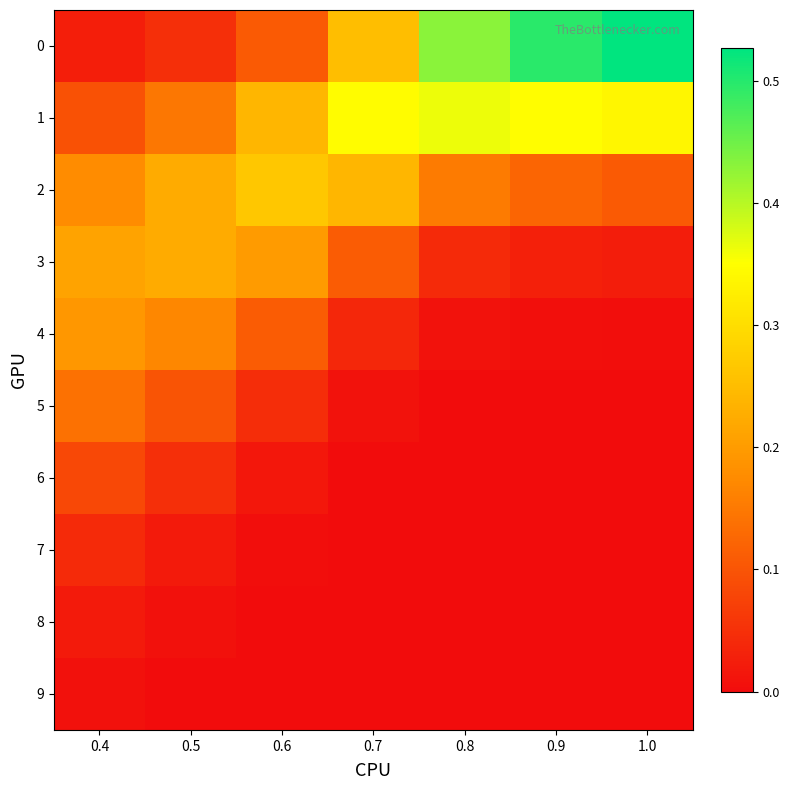

What is the total value across all series at 0.6?

1.0